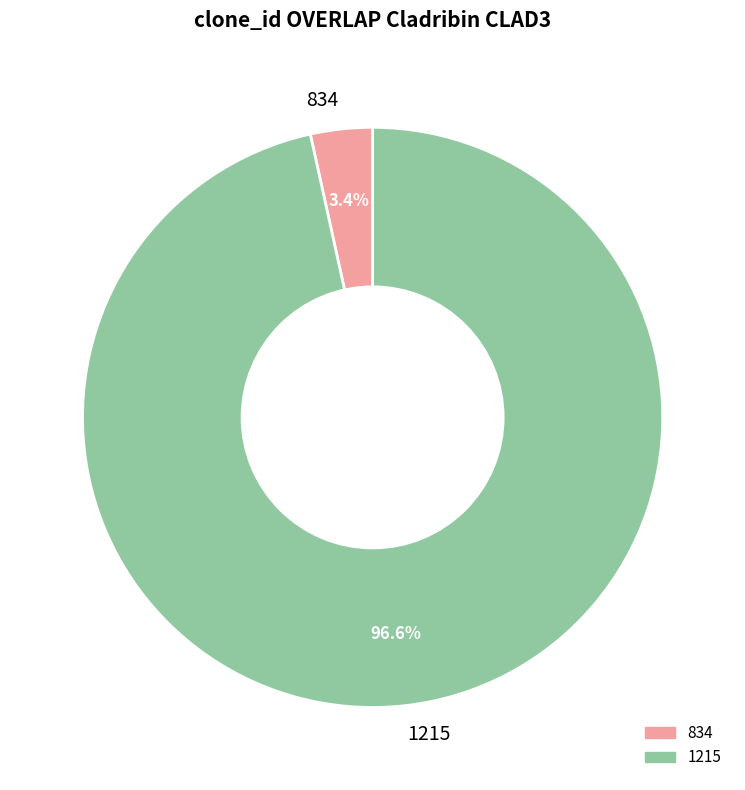

Which slice is the largest?

1215